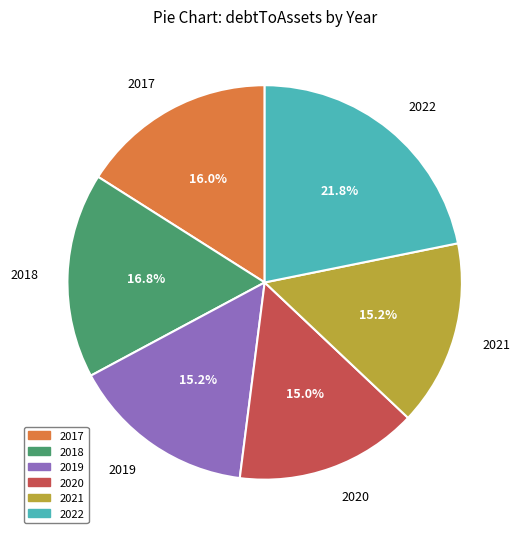

Does any single category account for the majority?

No